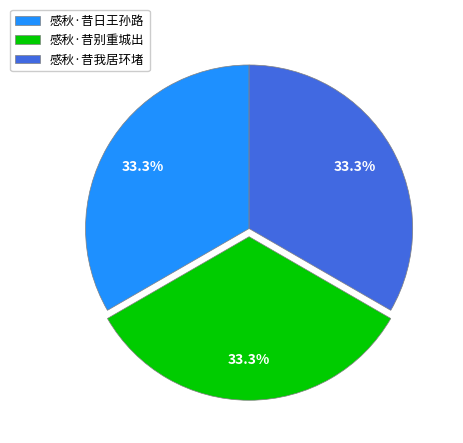

Does 感秋·昔我居环堵 represent more than half of the total?

No